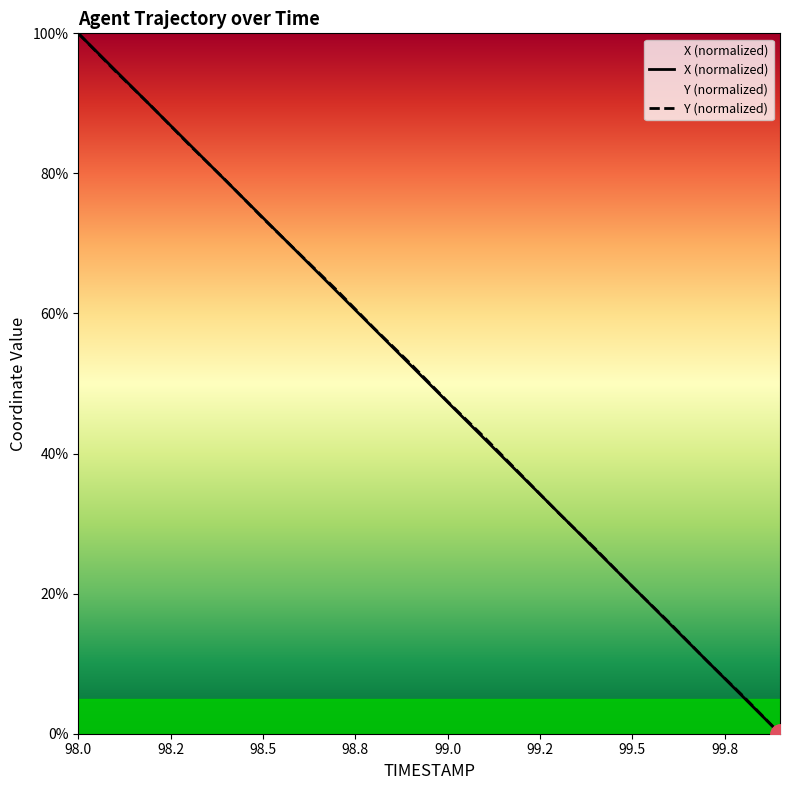

What is the label of the 8th point from the left?

99.8